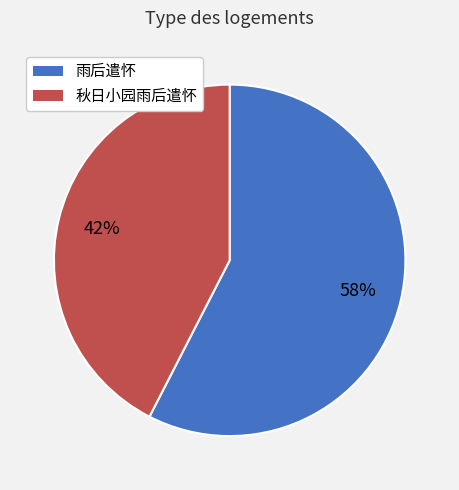

Combined, do 秋日小园雨后遣怀 and 雨后遣怀 account for over 50%?

Yes